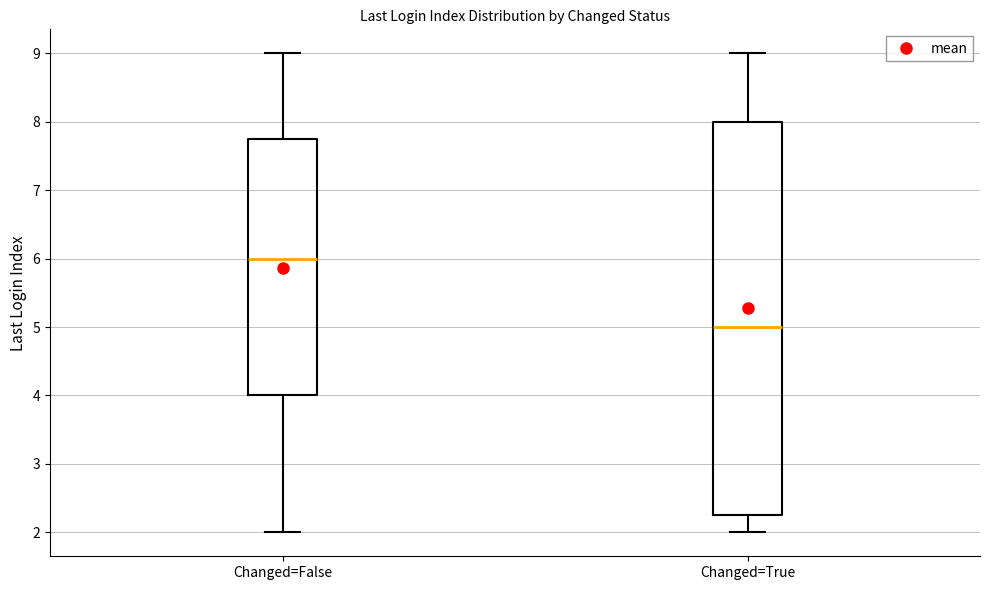

Which box's median line is the lowest?

Changed=True